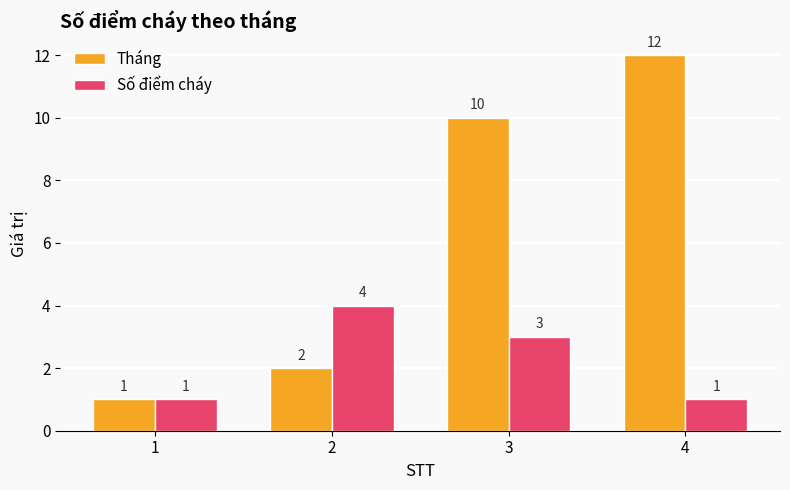

What is the spread (max minus min) of values at 3?

7